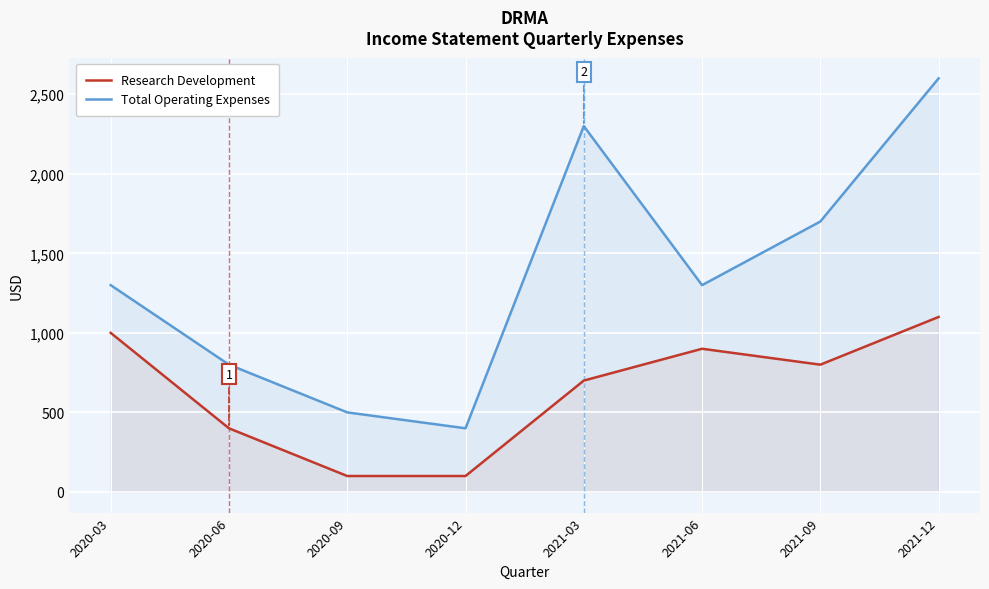

What is the difference between the highest and lowest values at 2020-09?

400